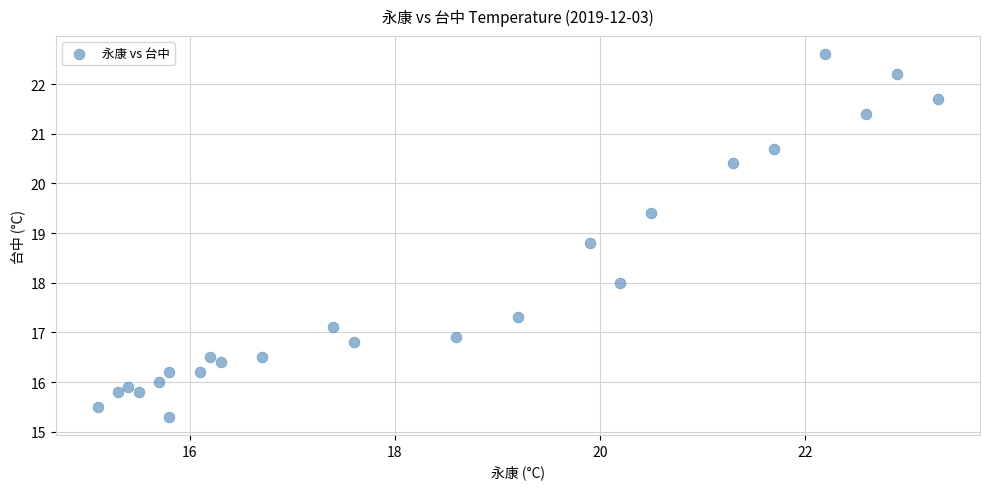

What is the range of Y values (max minus min)?

7.3